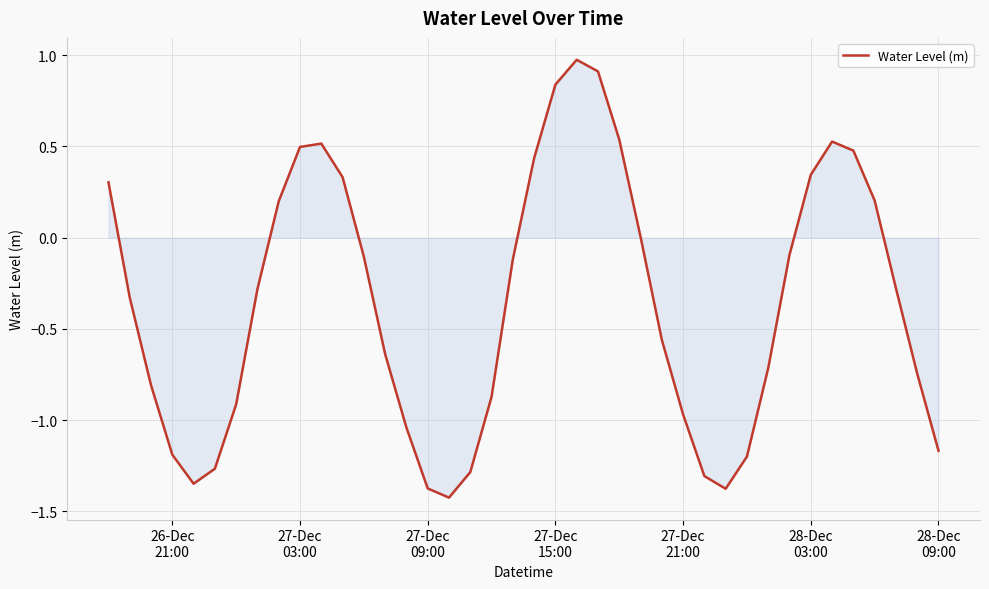

How many distinct data groups are displayed?

1